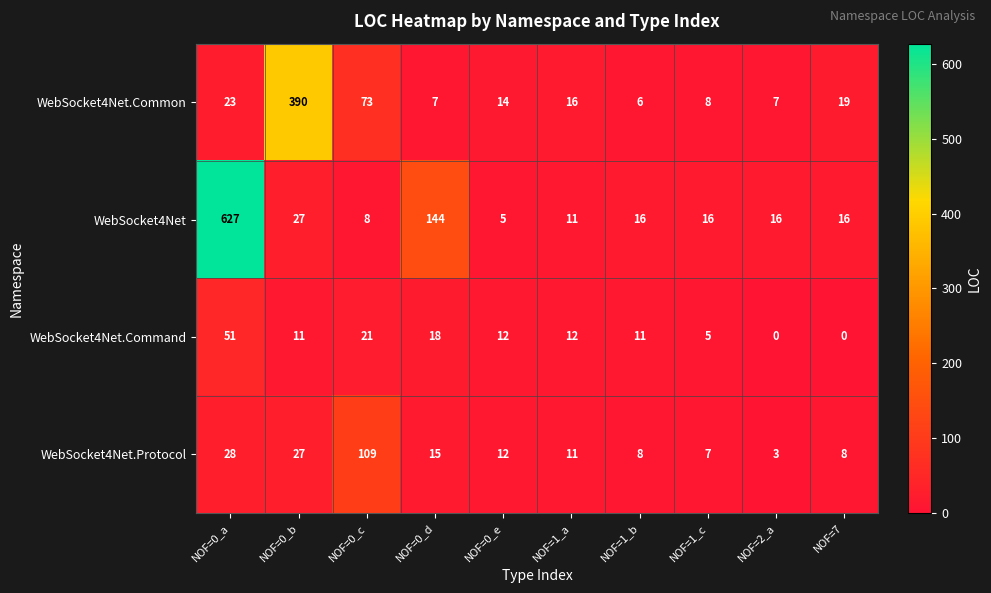

The WebSocket4Net.Command series shows 4 at NOF=0_b. True or false?

False